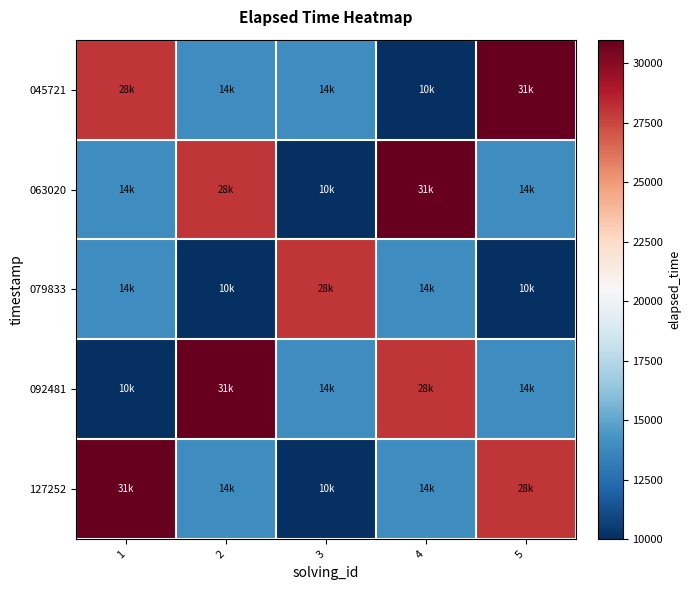

Reading left to right, list all the values displayed in this chart.

045721: 1=28000	2=14000	3=14000	4=10000	5=31000
063020: 1=14000	2=28000	3=10000	4=31000	5=14000
079833: 1=14000	2=10000	3=28000	4=14000	5=10000
092481: 1=10000	2=31000	3=14000	4=28000	5=14000
127252: 1=31000	2=14000	3=10000	4=14000	5=28000